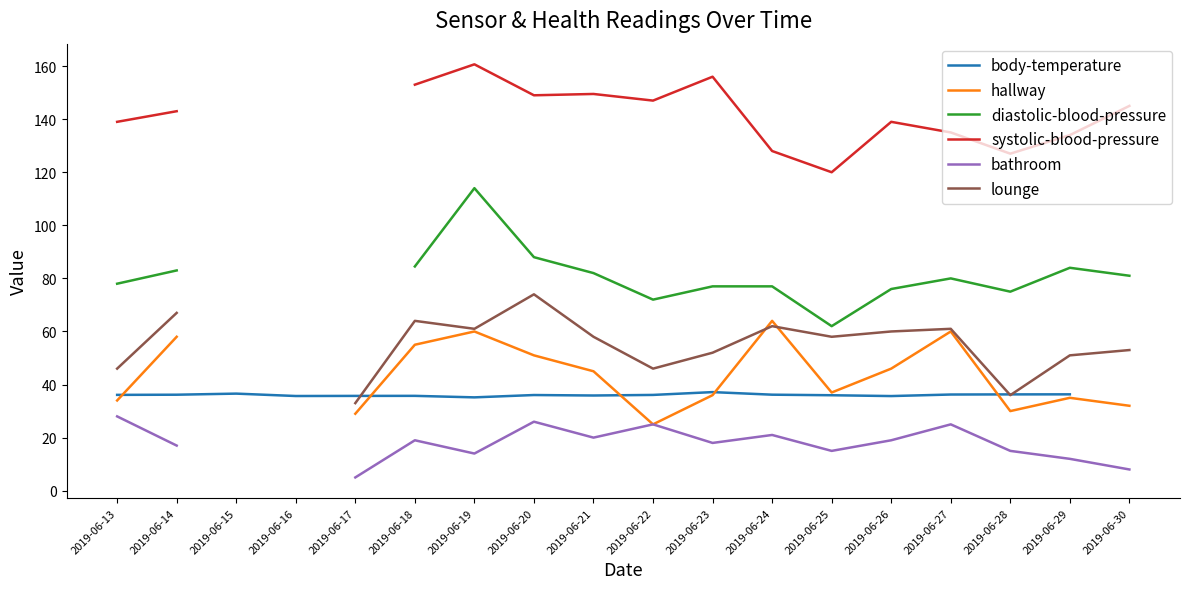

Is this an area chart (filled region under the line)?

No